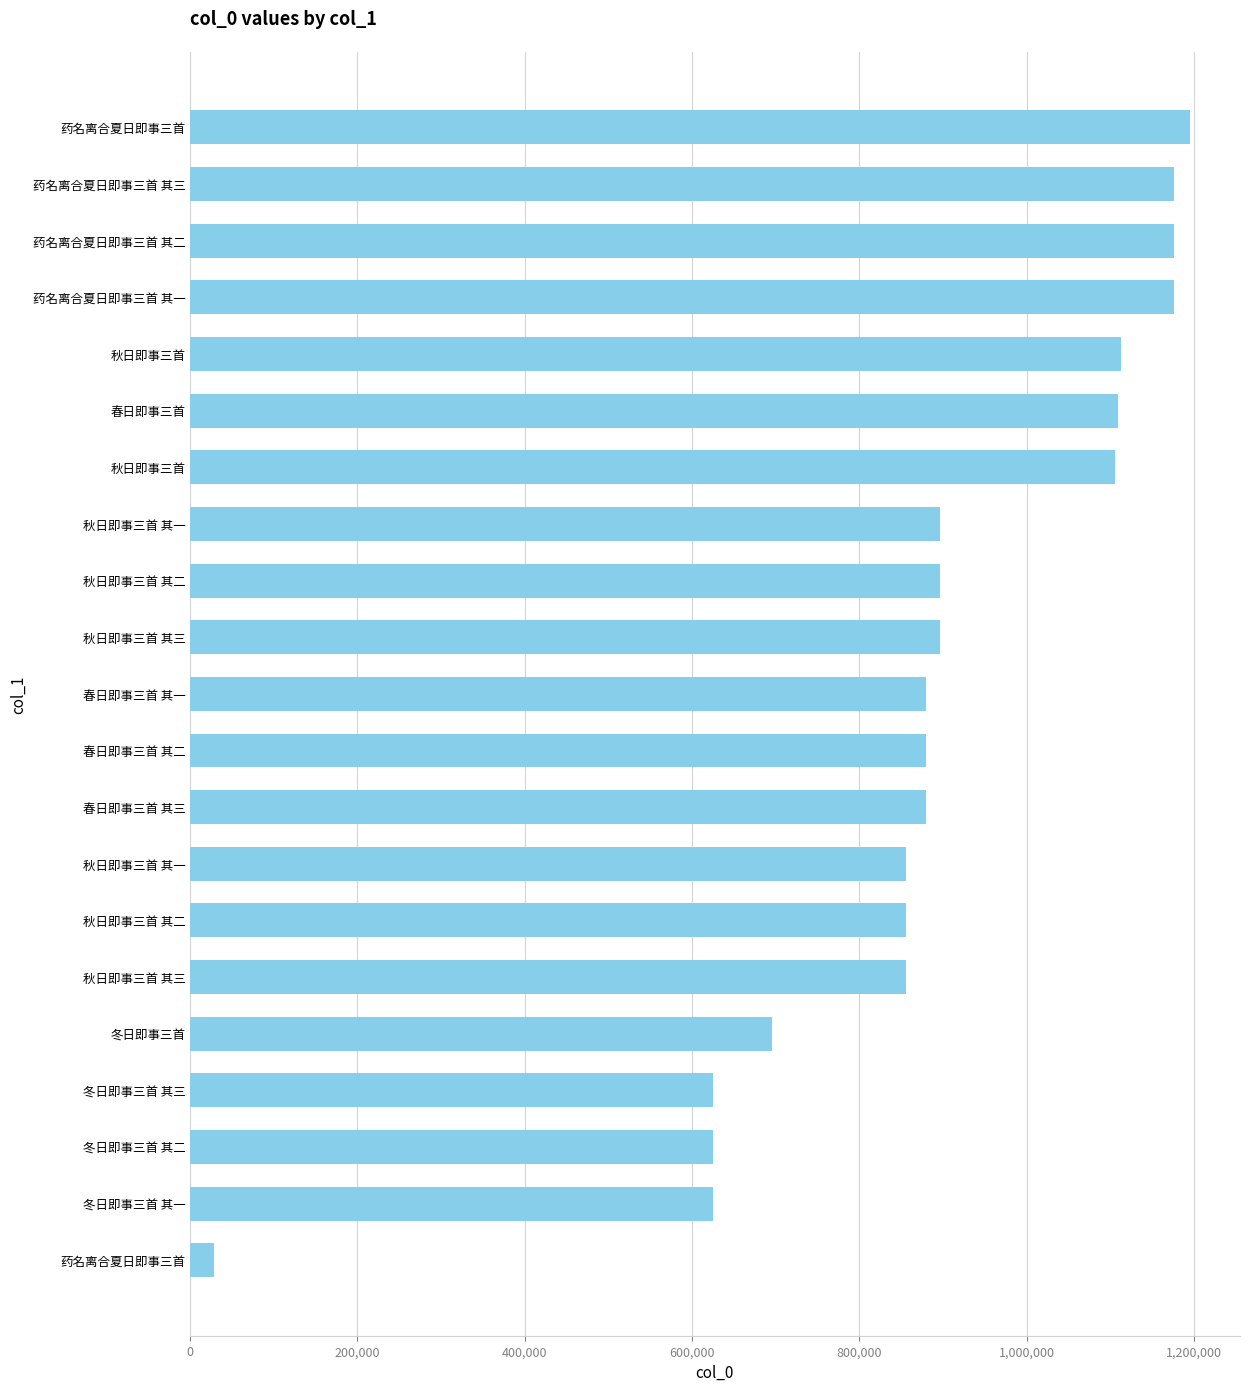

Does the chart contain any negative values?

No